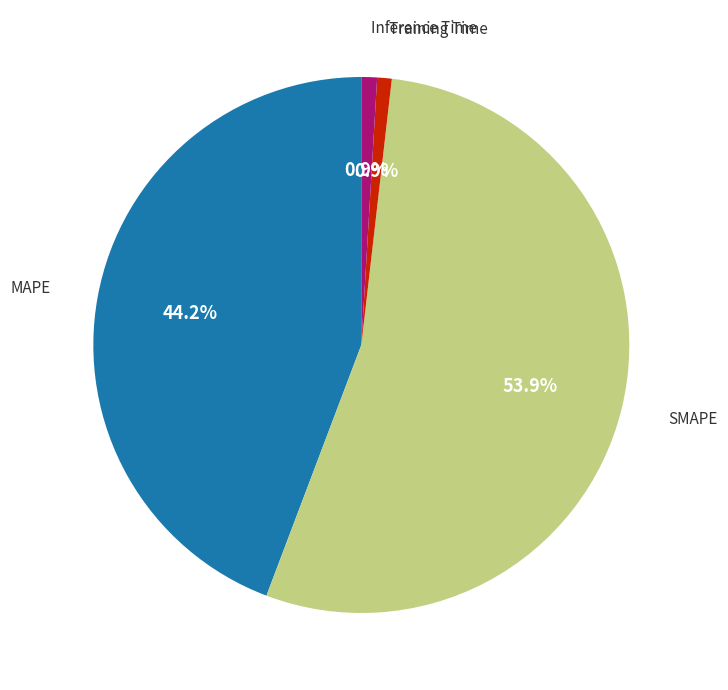

Is there a majority slice in this chart?

Yes